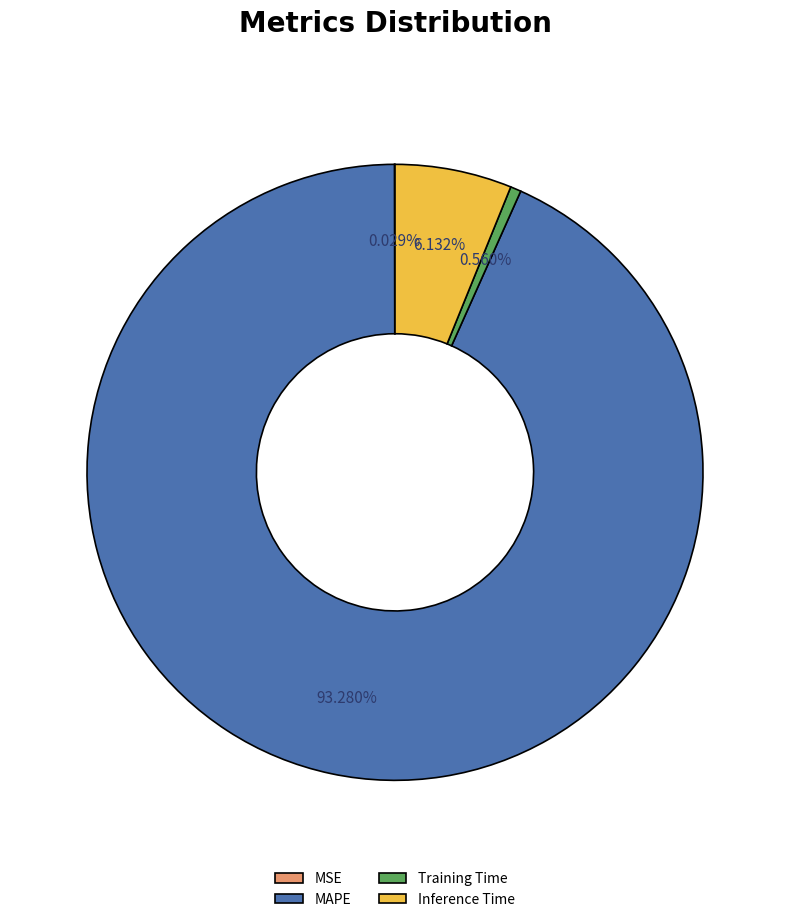

Which has a higher value, Inference Time or MAPE?

MAPE